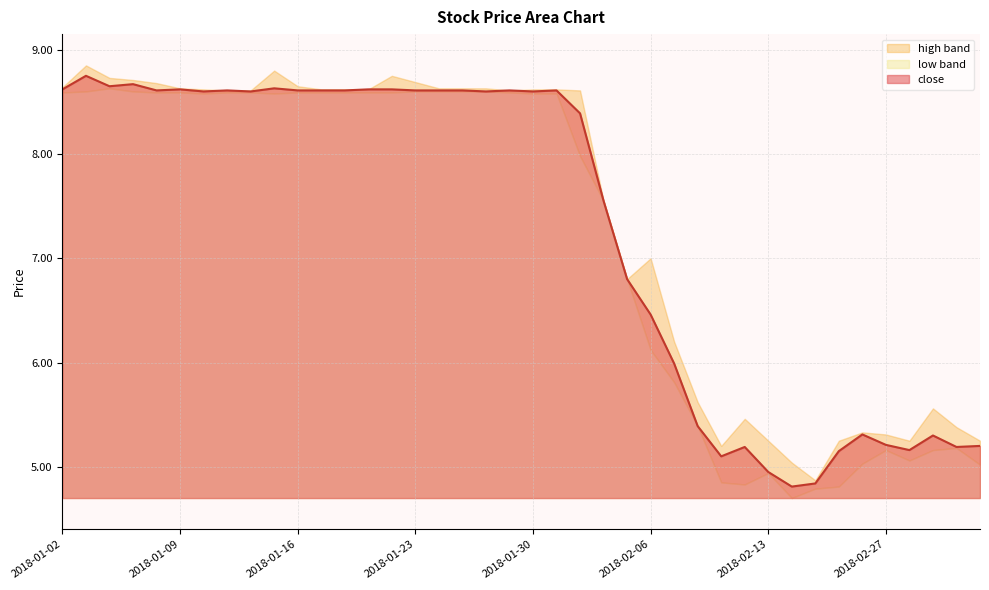

What is the highest value of the low series?

8.6